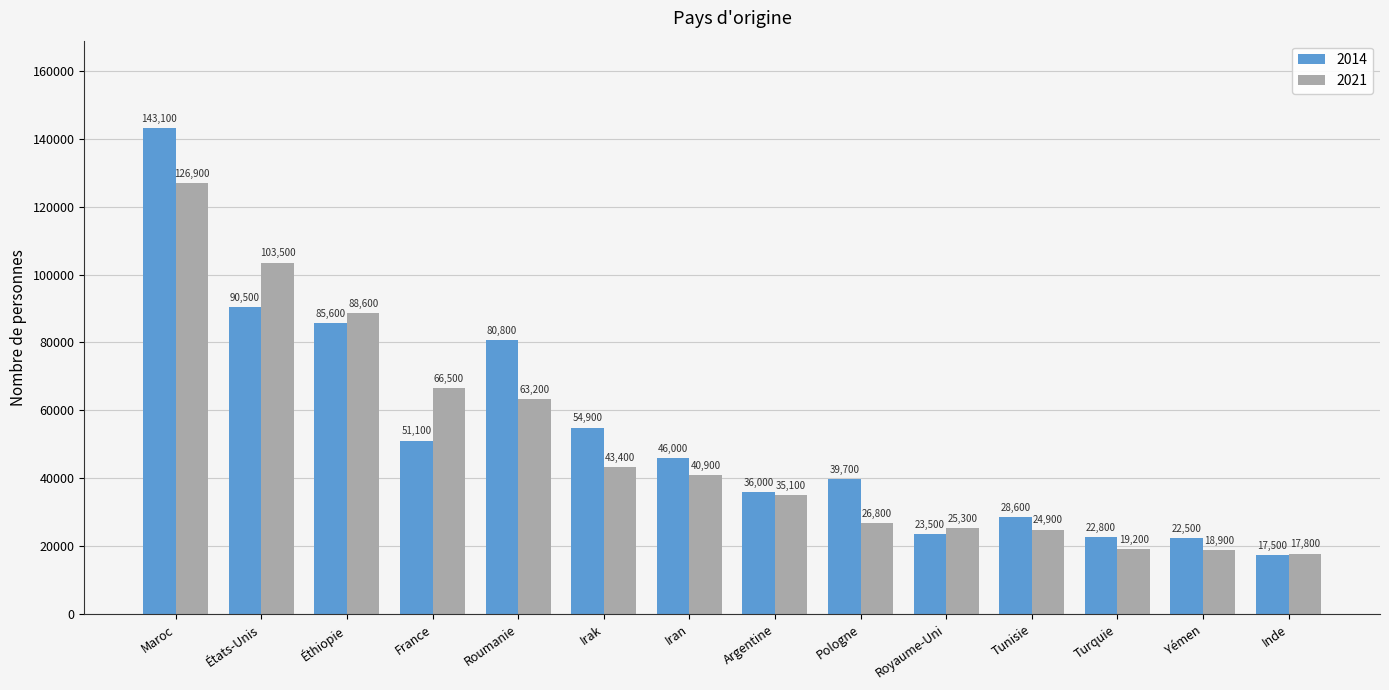

At which label does 2014 reach its minimum?

Inde